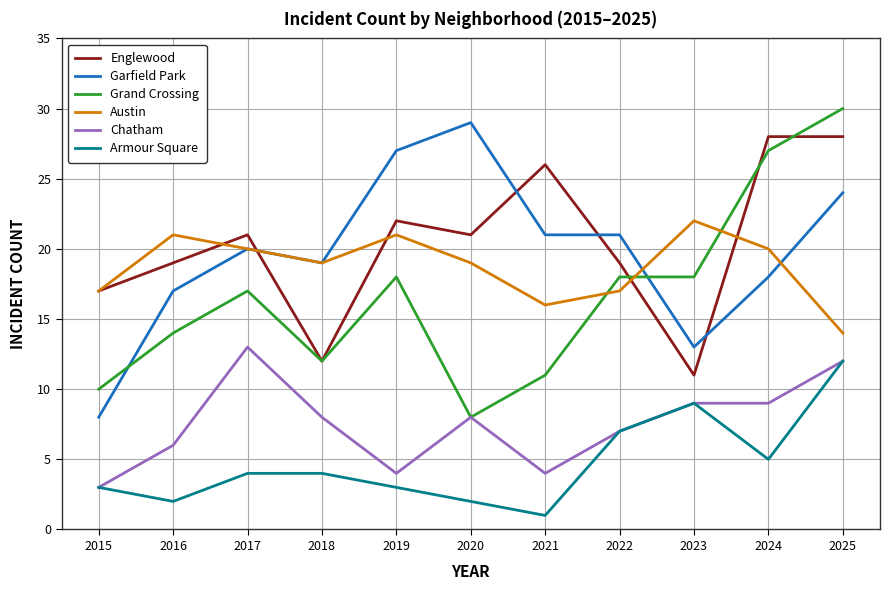

What is the total value across all series at 2018?

74